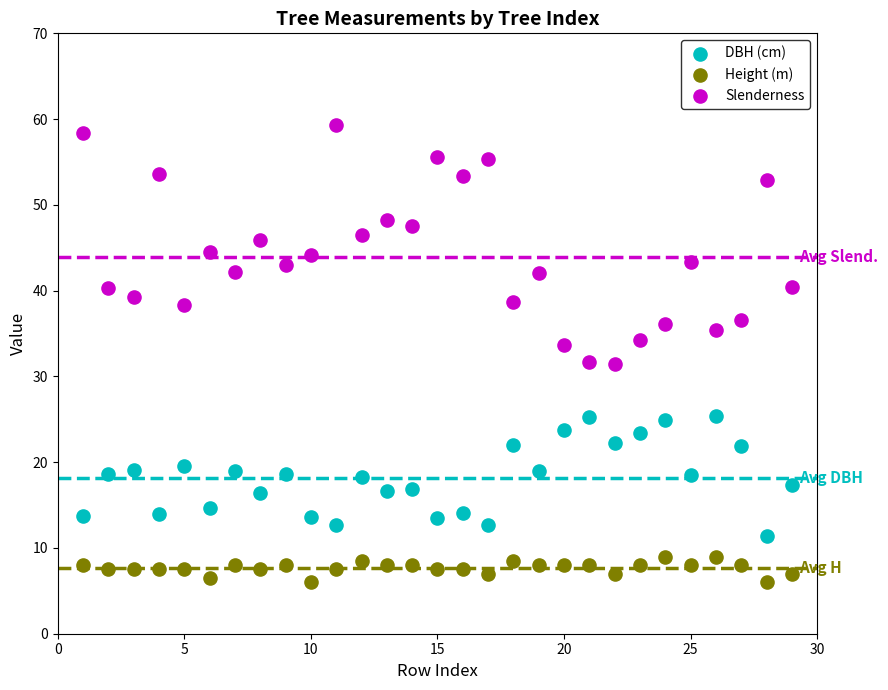

What is the X range (max minus min) for the scatter plot?

28.0